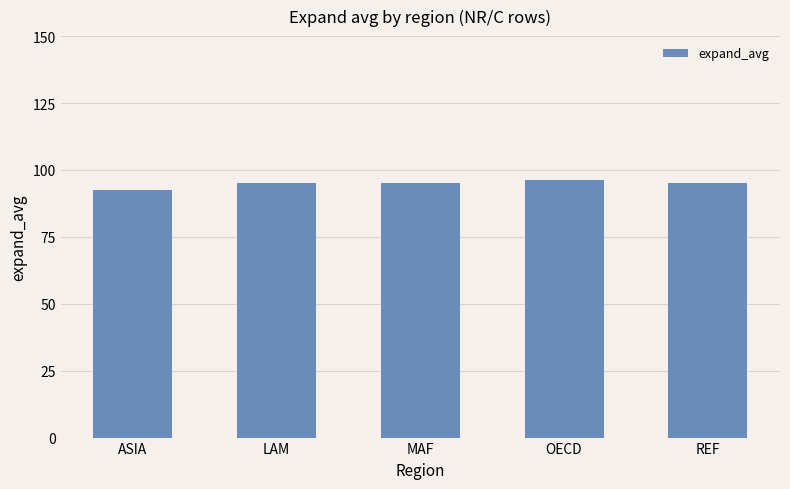

What is the difference between the second highest and minimum values?

2.6